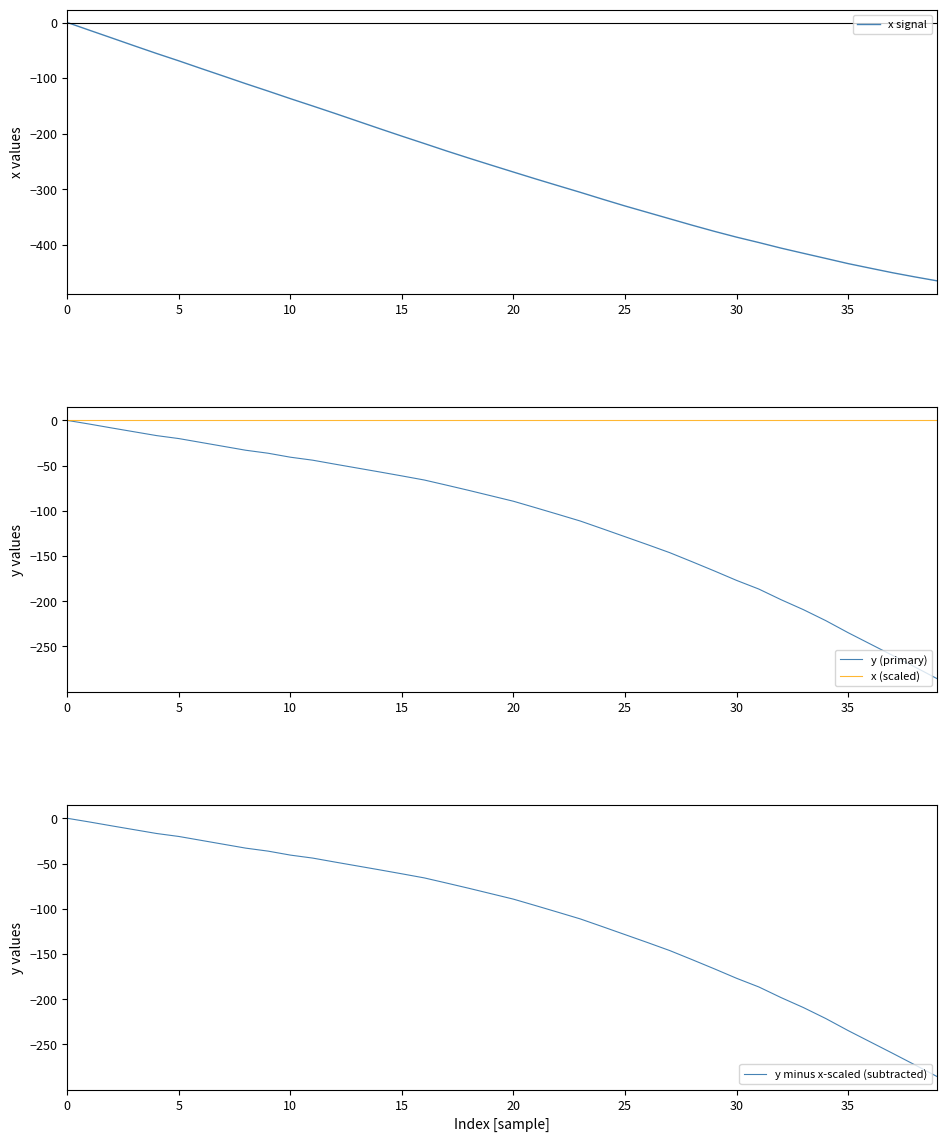

What is the label of the 3rd point from the right?

37